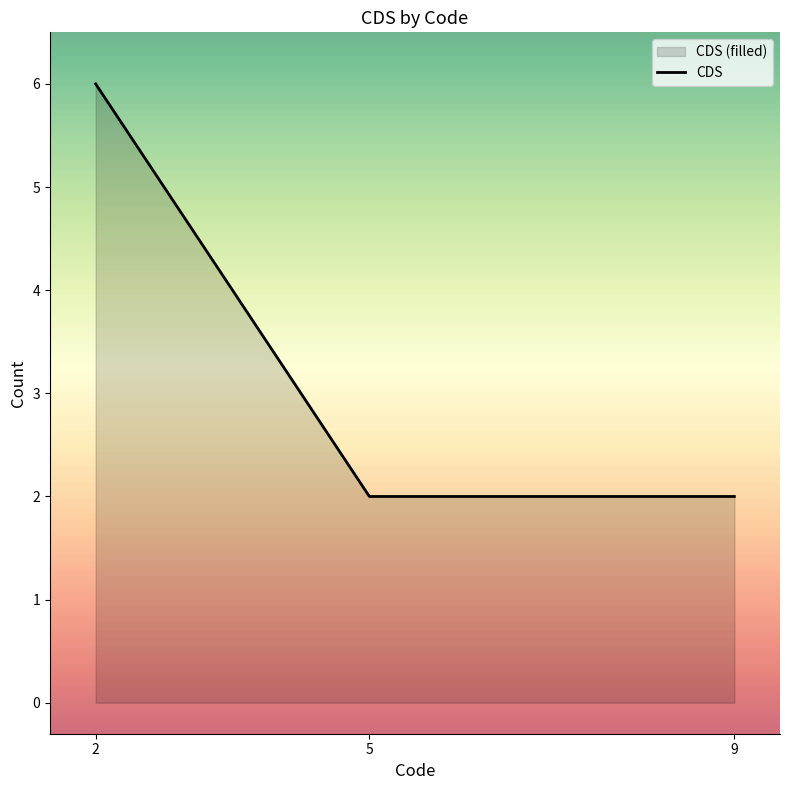

Reading left to right, what are all the values shown in this chart?

2=6	5=2	9=2